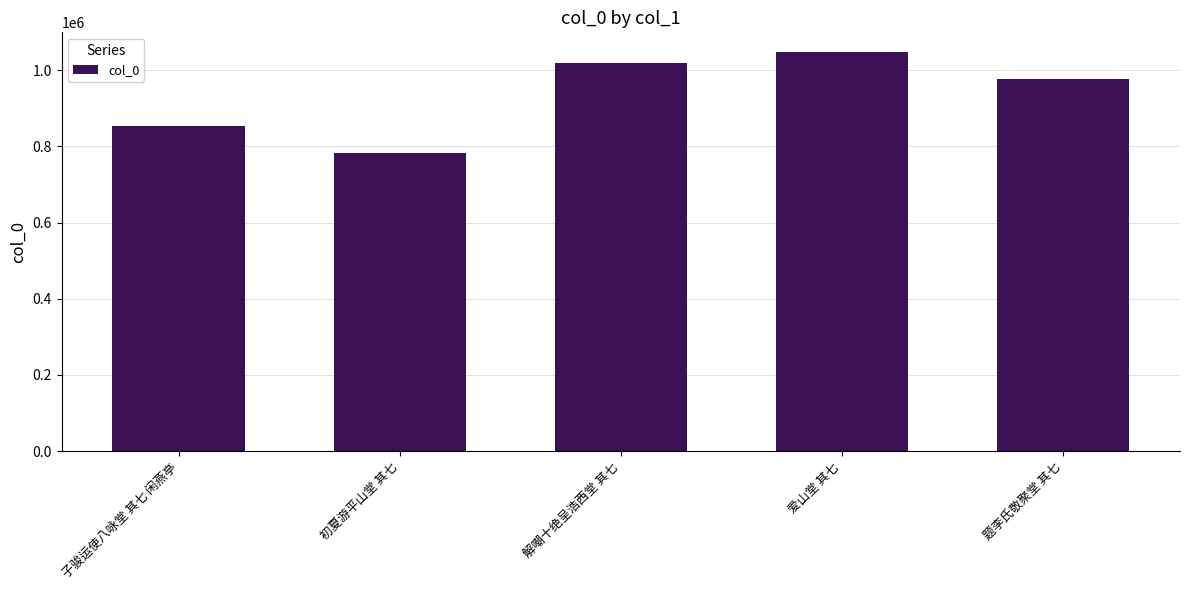

What is the label of the 3rd bar from the left?

解嘲十绝呈浩西堂 其七